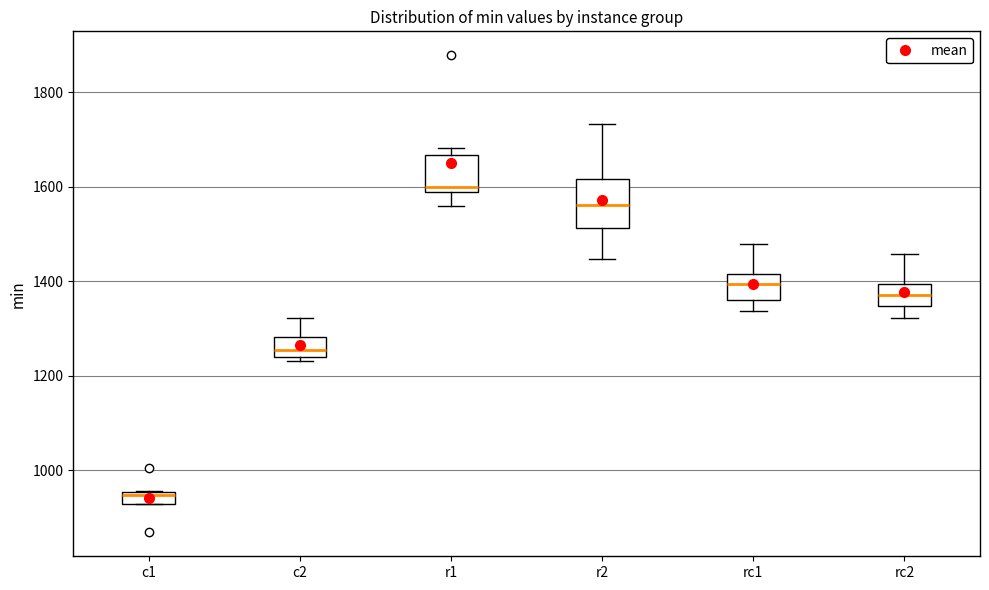

Which box has the lowest median line?

c1